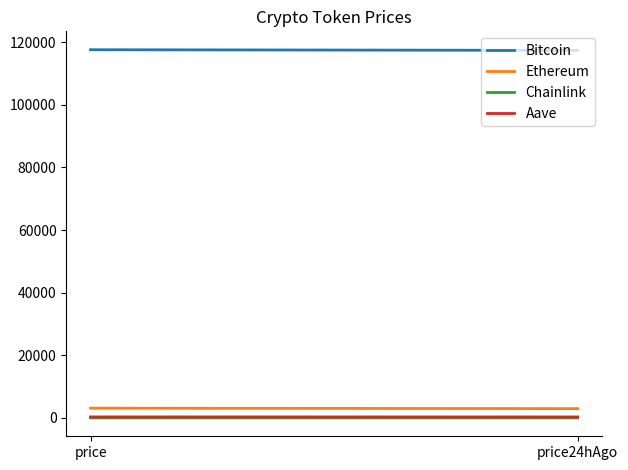

At how many categories does at least one series exceed 33406?

2